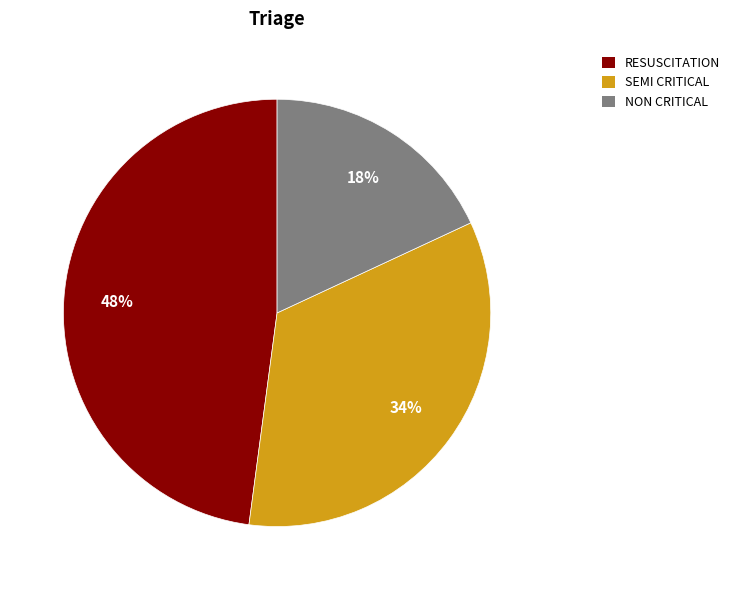

Is there a majority slice in this chart?

No